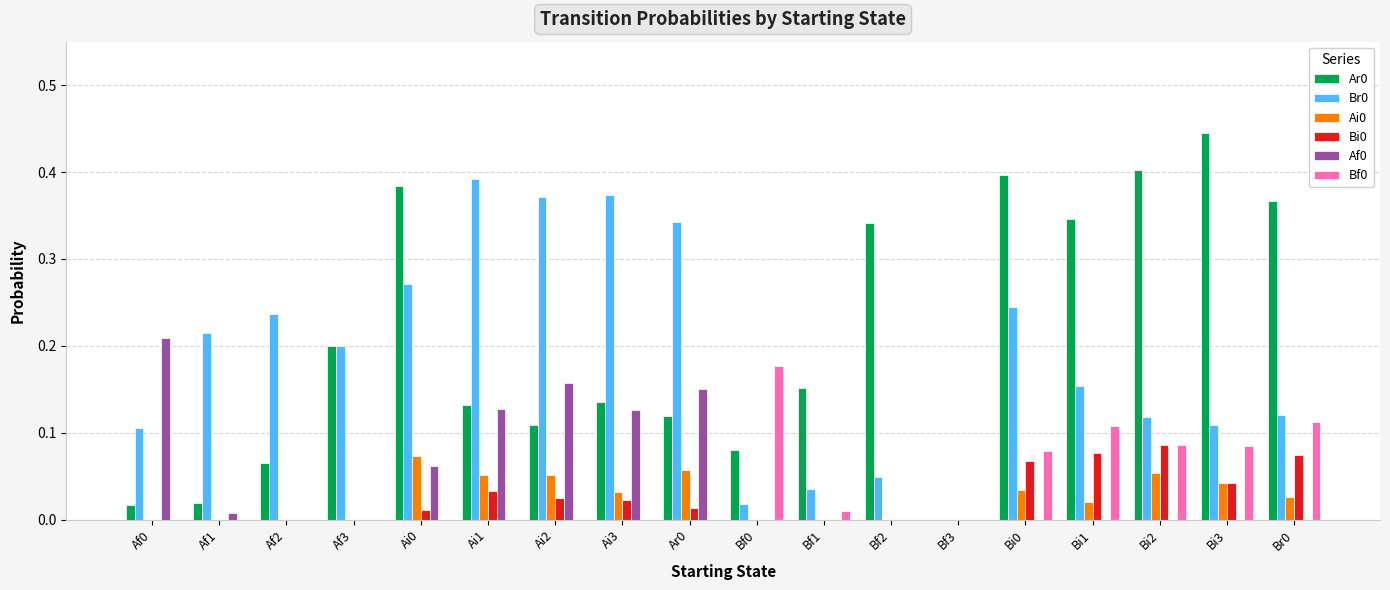

At which category does the chart reach its peak across all series?

Bi3